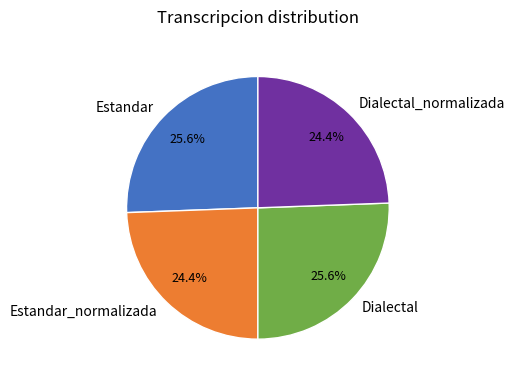

How many segments does this pie chart have?

4